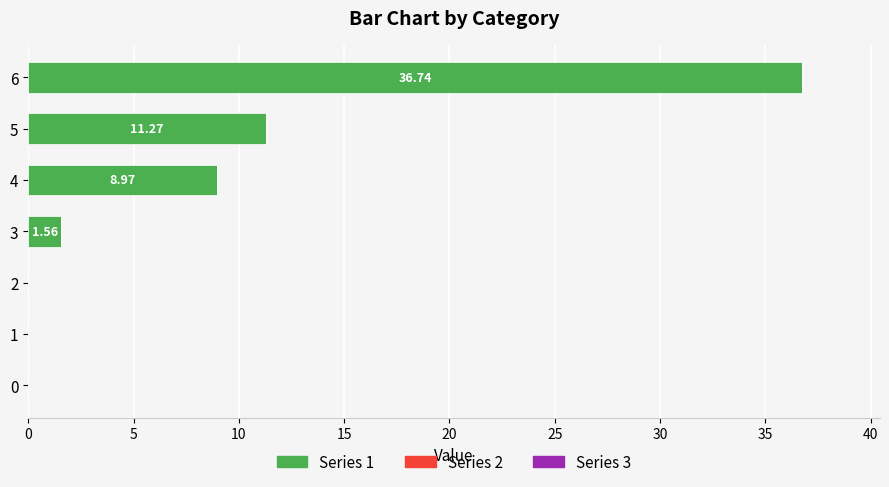

Between 0 and 5, which is larger?

5